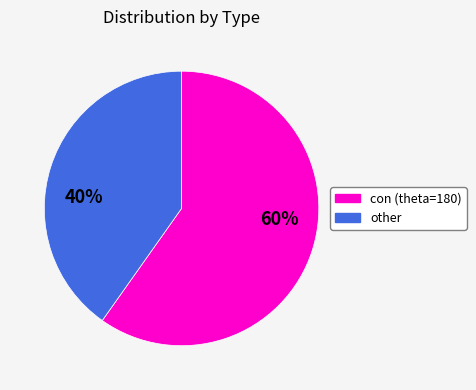

Is the sum of other and con (theta=180) greater than half?

Yes